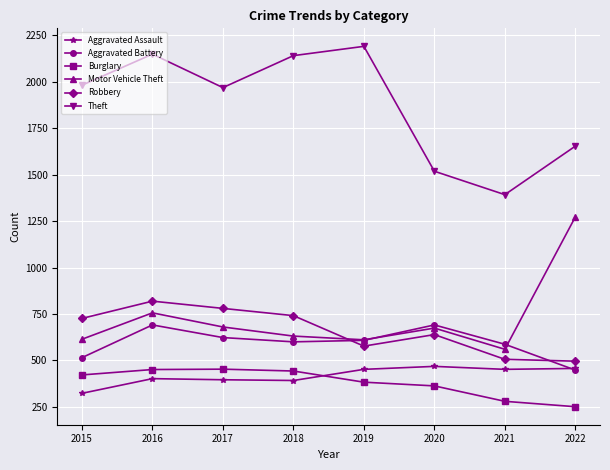

Which series has the largest total across all categories?

Theft